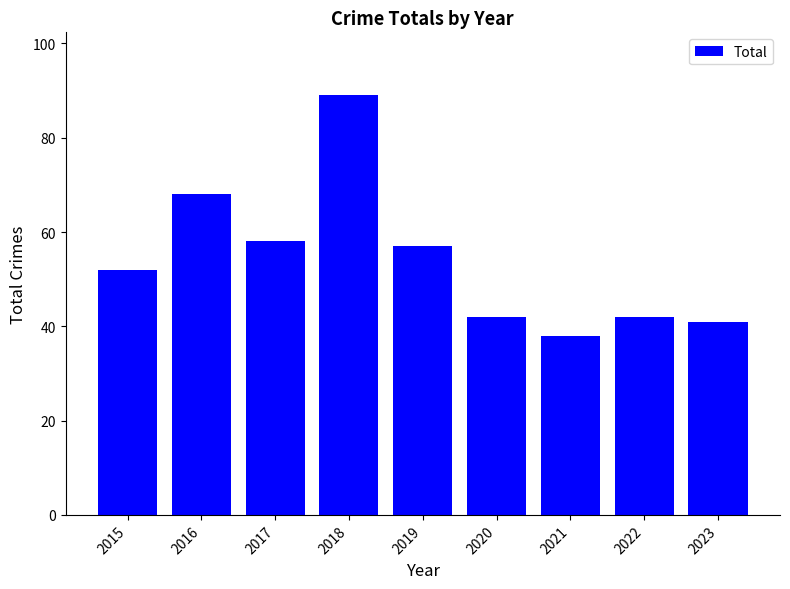

How many values are below 52?

4